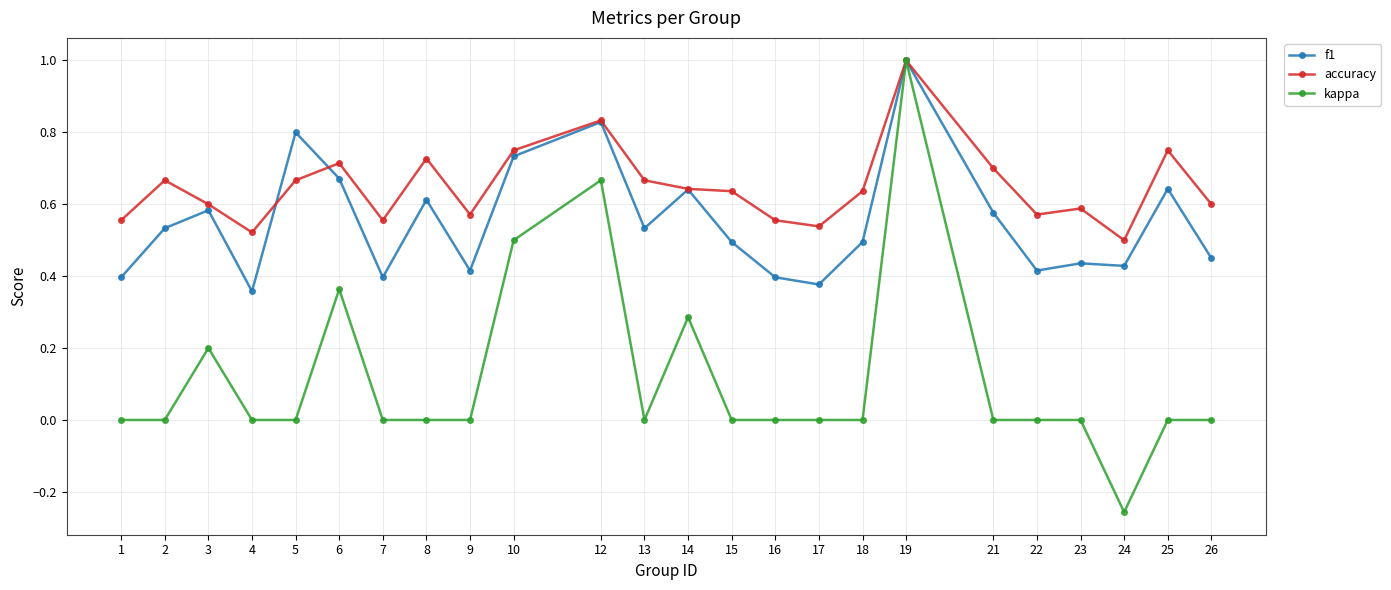

List the series in order of their overall mean, lowest first.

kappa, f1, accuracy